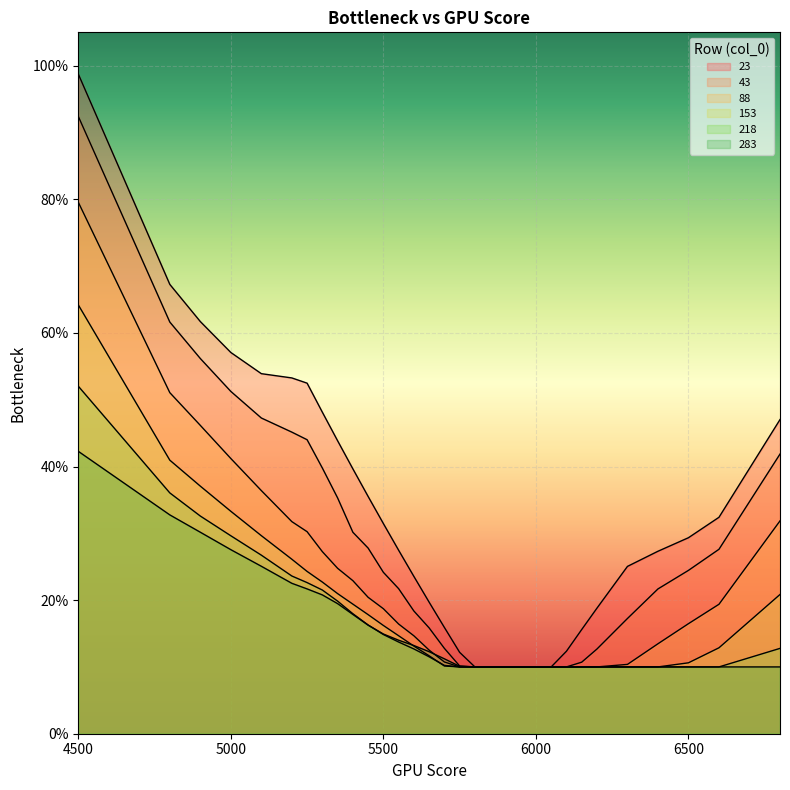

What is the difference between the maximum and second lowest values in the 88 series?

0.7